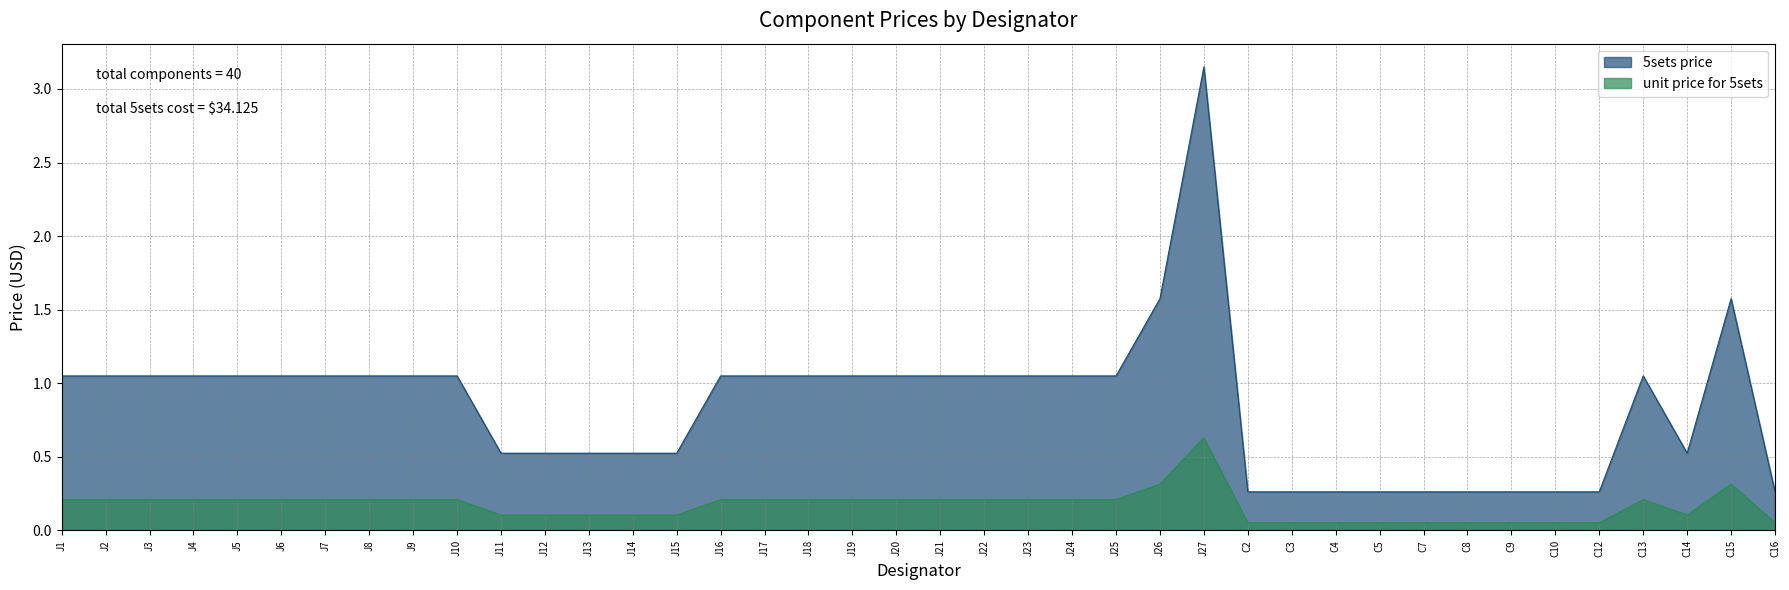

What is the difference between the 5sets price values at J9 and J11?

0.5